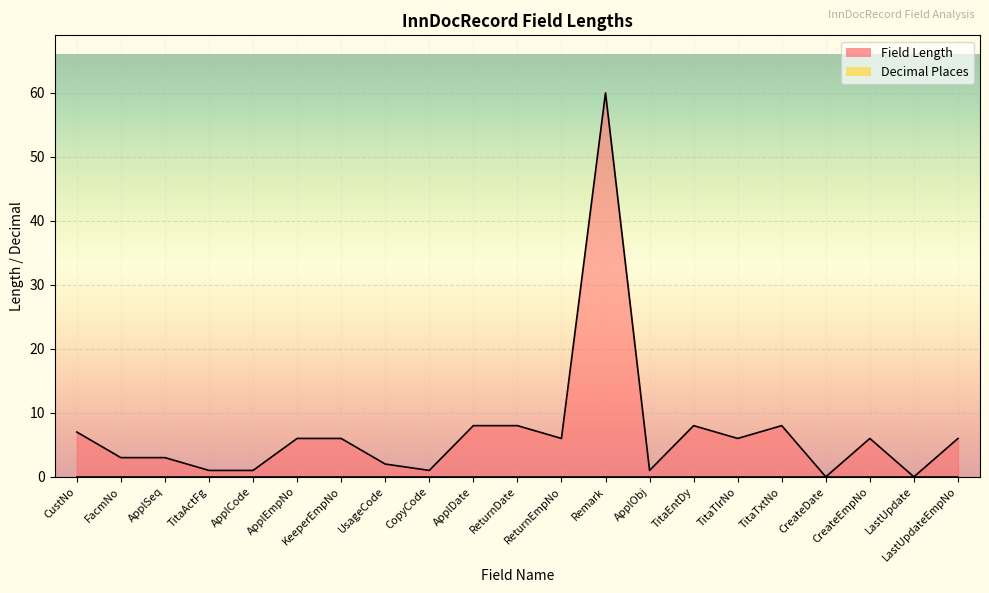

True or false: the data shows 6 at ReturnEmpNo.

True